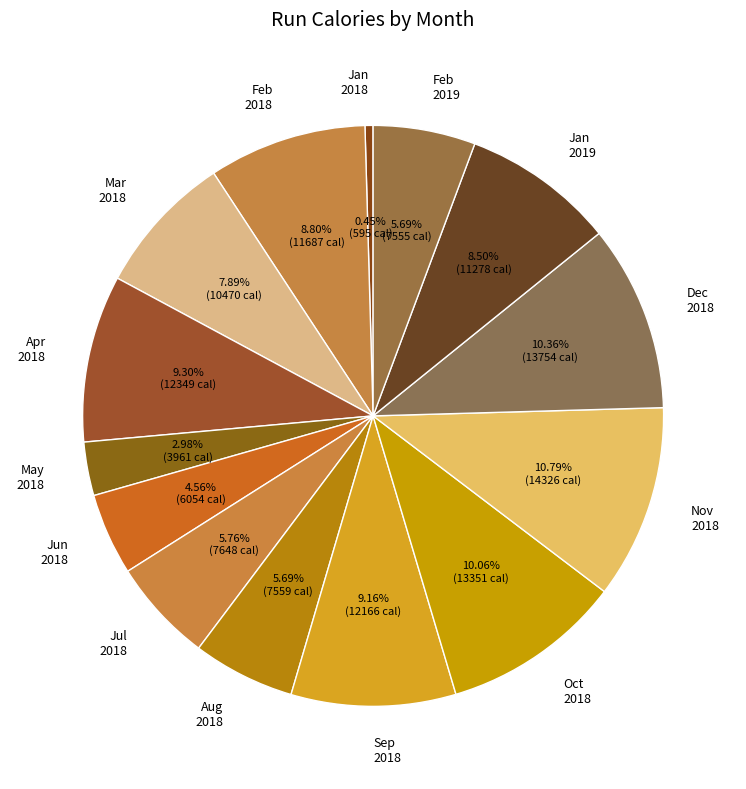

Is there a majority slice in this chart?

No